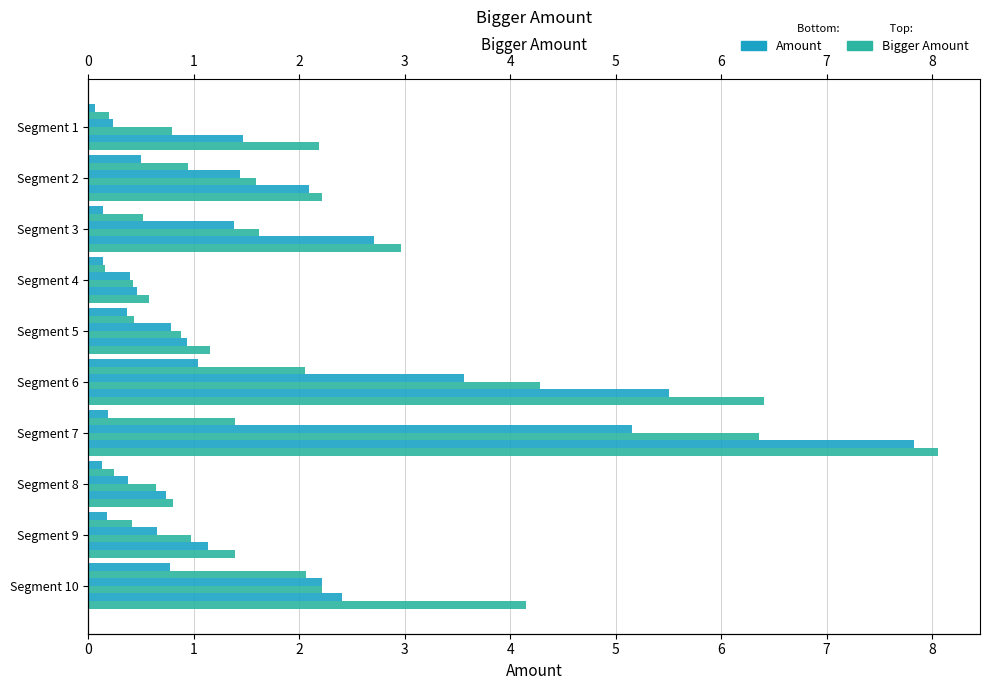

What is the sum of all Signal_Value_4 values?

19.8